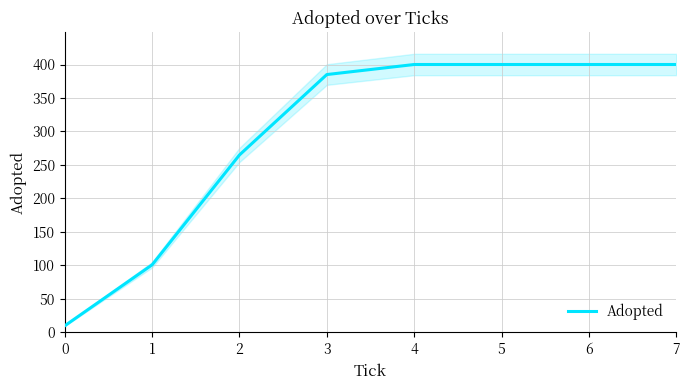

The chart shows a value of 400 at 6. True or false?

True